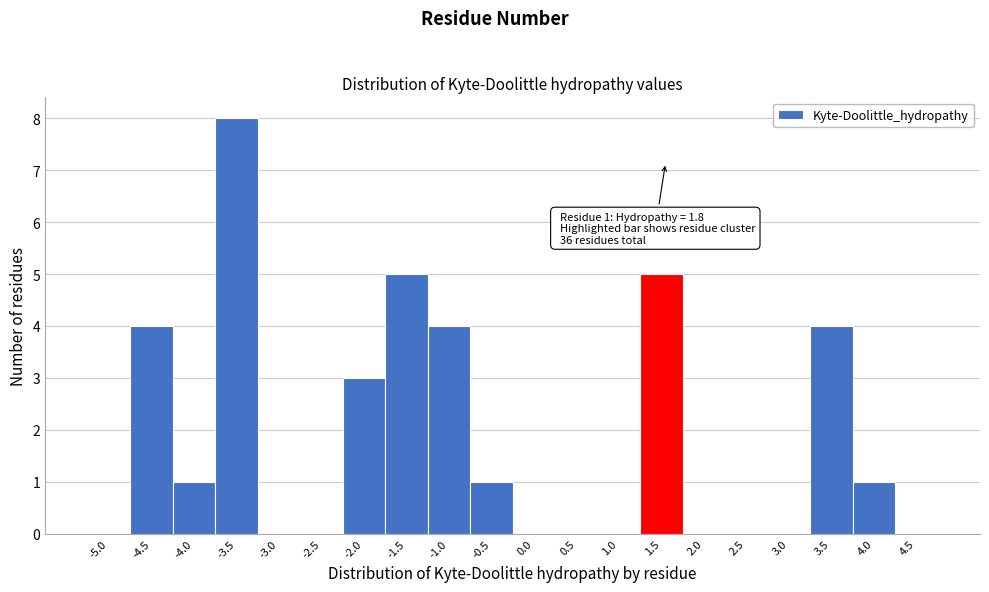

Reading left to right, extract all data points from this chart.

-5.0=0	-4.5=4	-4.0=1	-3.5=8	-3.0=0	-2.5=0	-2.0=3	-1.5=5	-1.0=4	-0.5=1	0.0=0	0.5=0	1.0=0	1.5=5	2.0=0	2.5=0	3.0=0	3.5=4	4.0=1	4.5=0